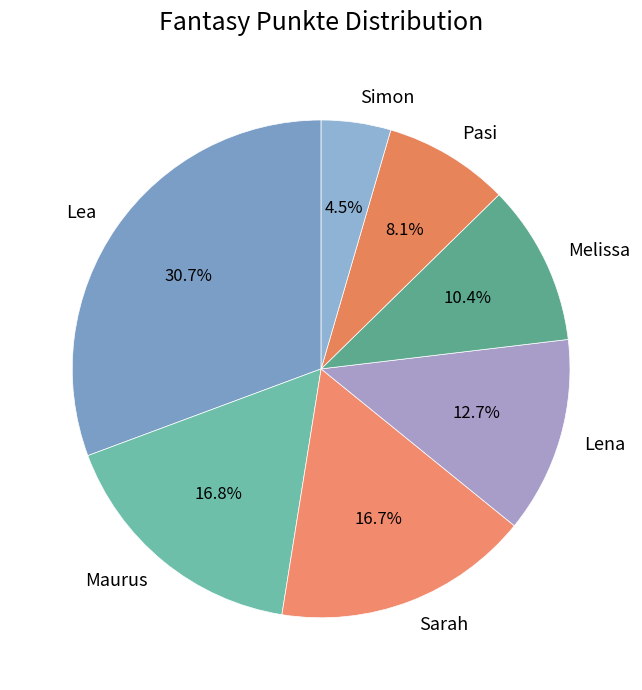

Is there a majority slice in this chart?

No